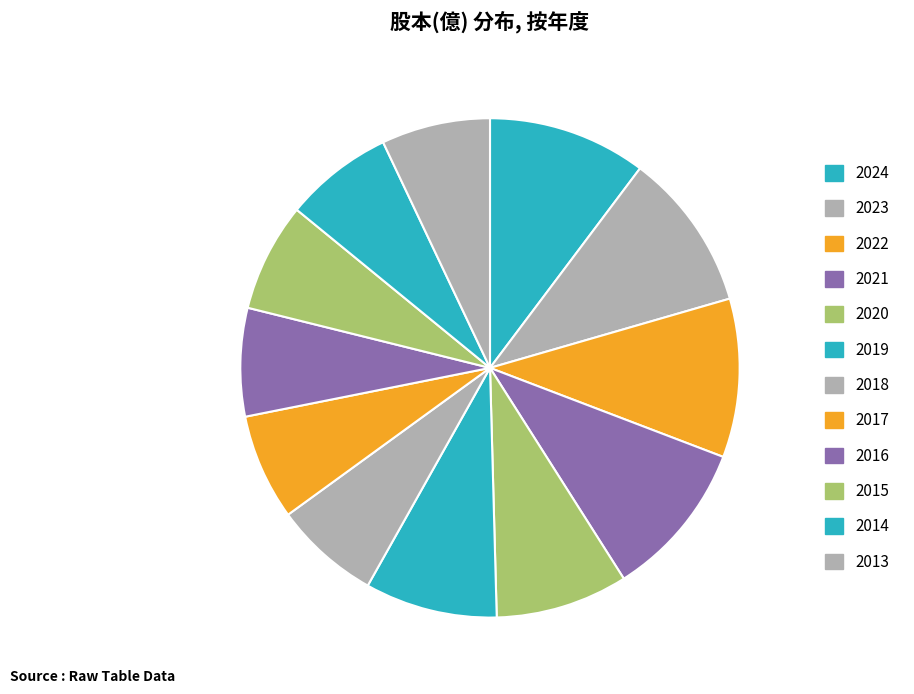

Count the number of slices in the pie.

12